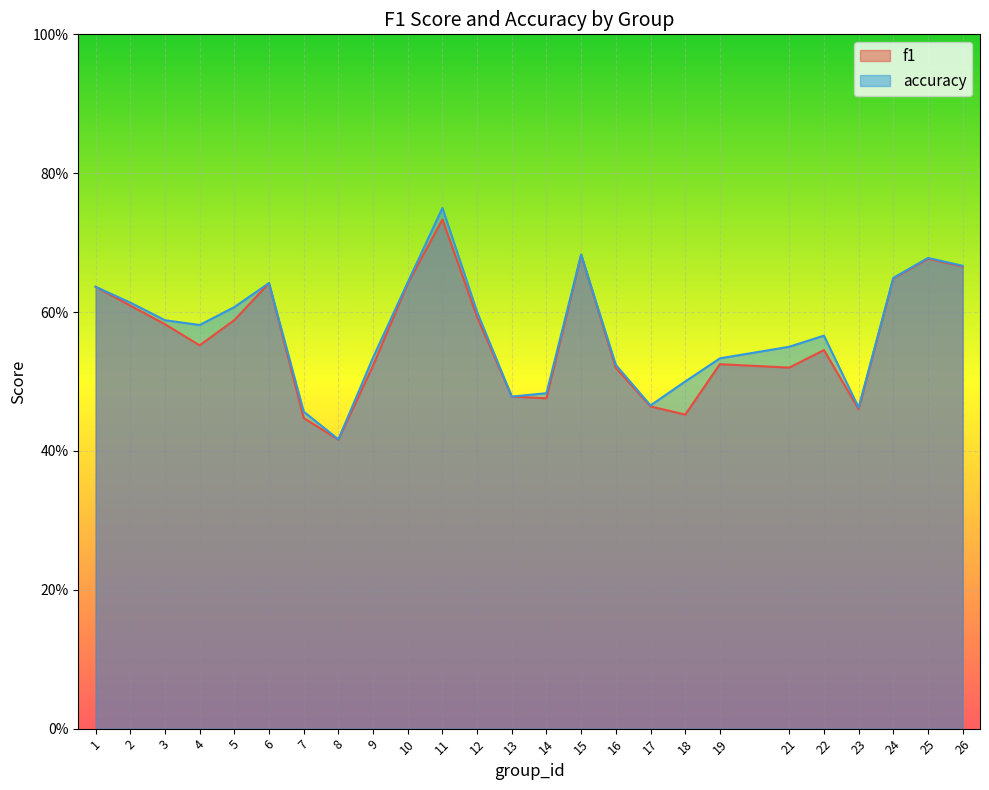

Reading left to right, what are all the values shown in this chart?

f1: 0.6	0.6	0.6	0.6	0.6	0.6	0.4	0.4	0.5	0.6	0.7	0.6	0.5	0.5	0.7	0.5	0.5	0.5	0.5	0.5	0.5	0.5	0.6	0.7	0.7
accuracy: 0.6	0.6	0.6	0.6	0.6	0.6	0.5	0.4	0.5	0.6	0.8	0.6	0.5	0.5	0.7	0.5	0.5	0.5	0.5	0.6	0.6	0.5	0.6	0.7	0.7